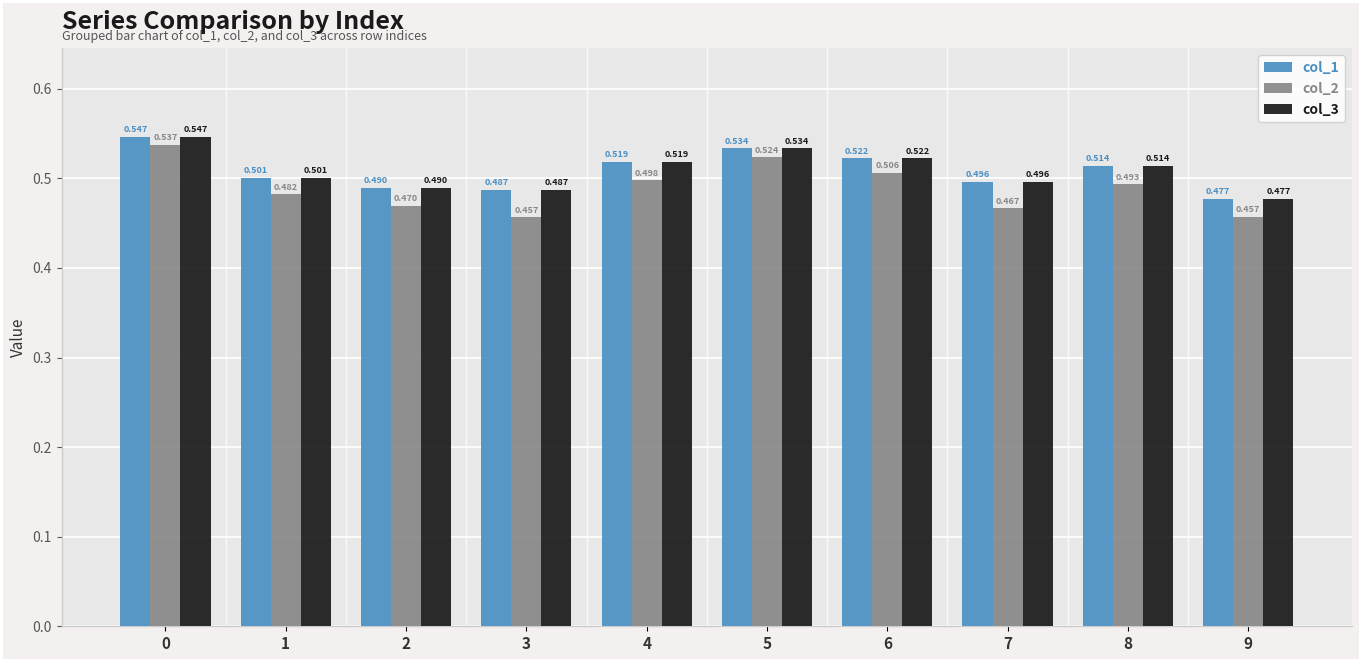

Does the chart contain stacked bars?

No